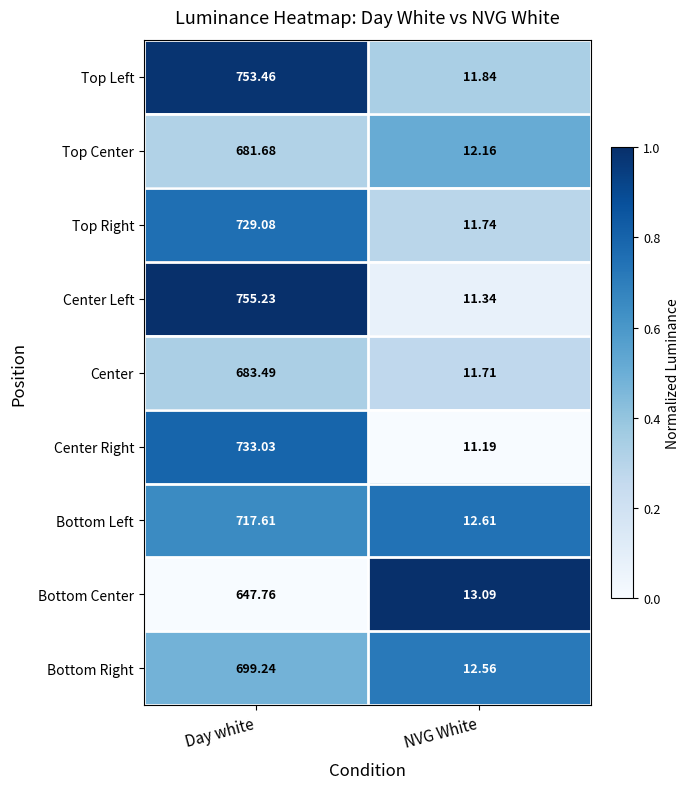

How many distinct data groups are displayed?

9